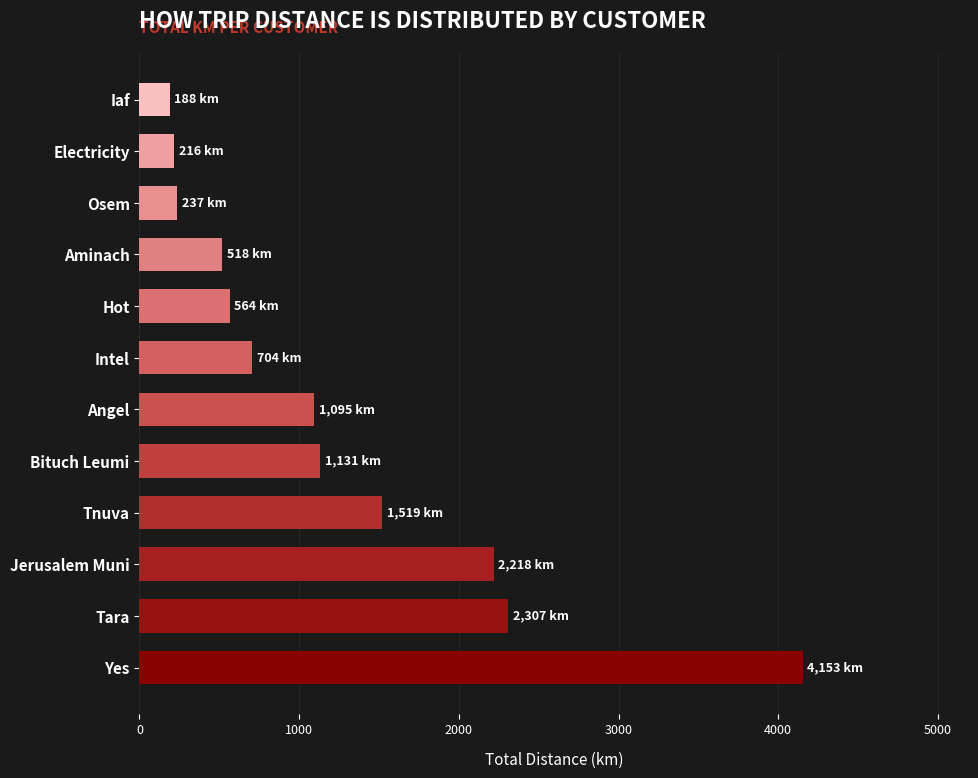

What is the difference between the maximum and second lowest values?

3936.3